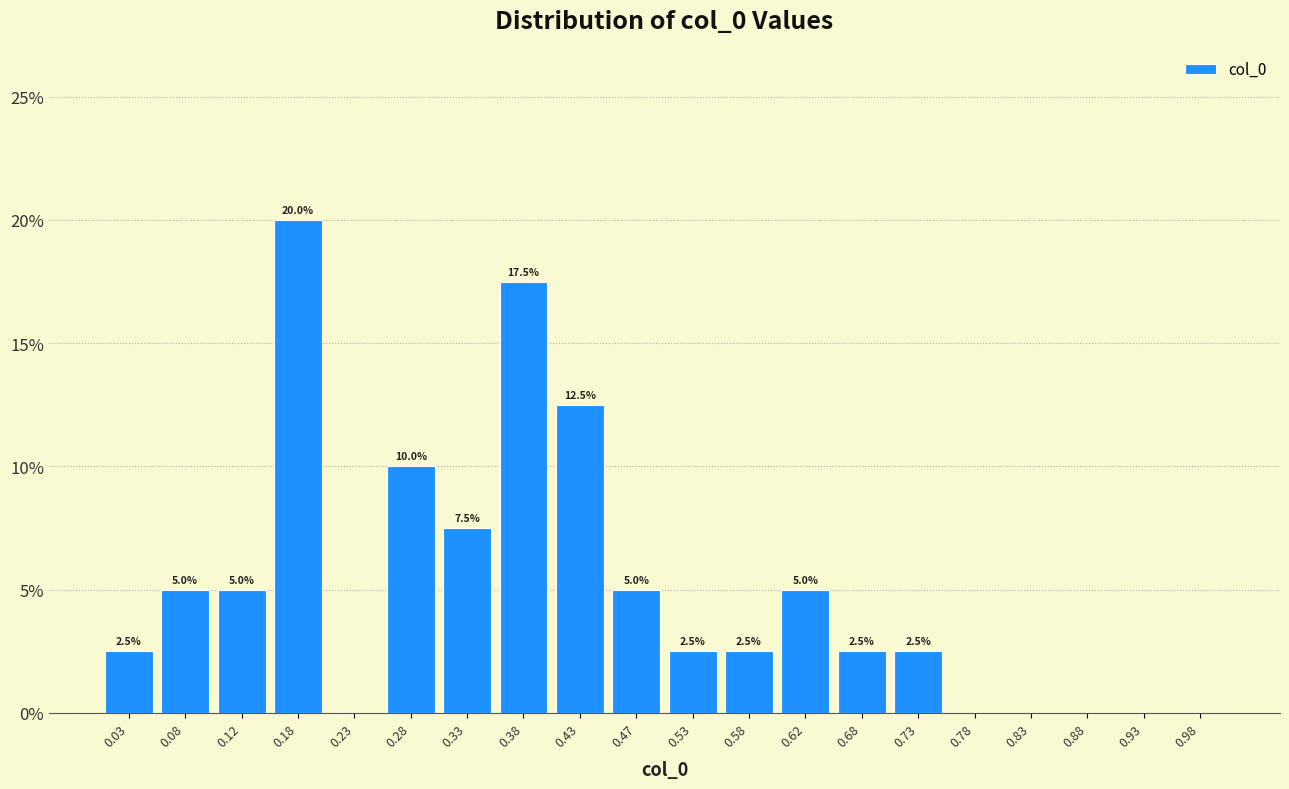

Over which range of the x-axis is the bar tallest?

0.15 to 0.20